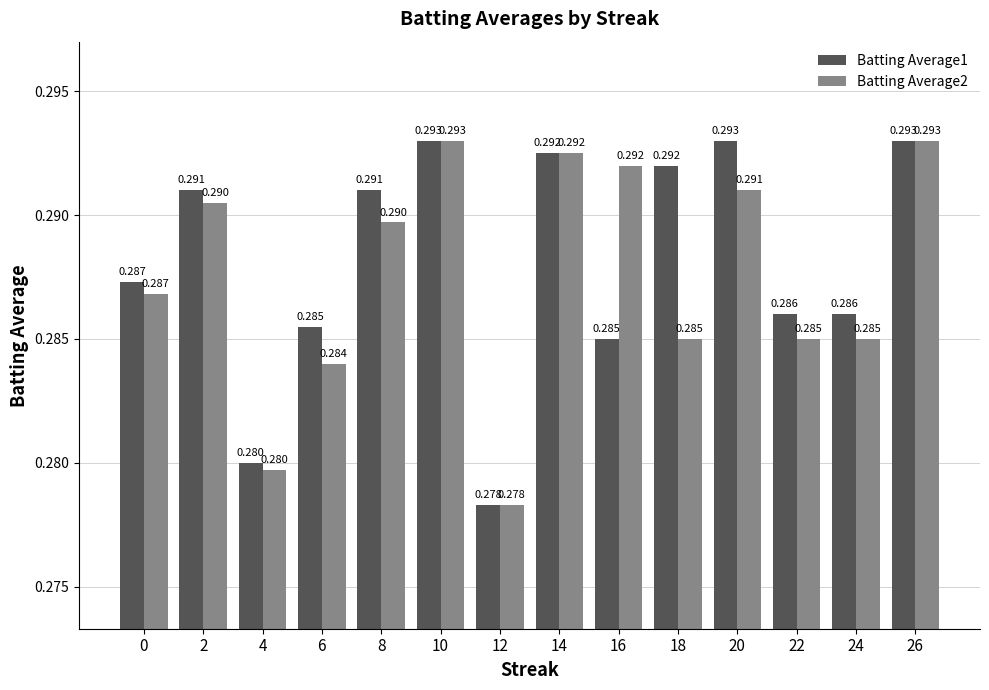

Is the value of Batting Average1 at 18 greater than the value of Batting Average2 at 22?

Yes